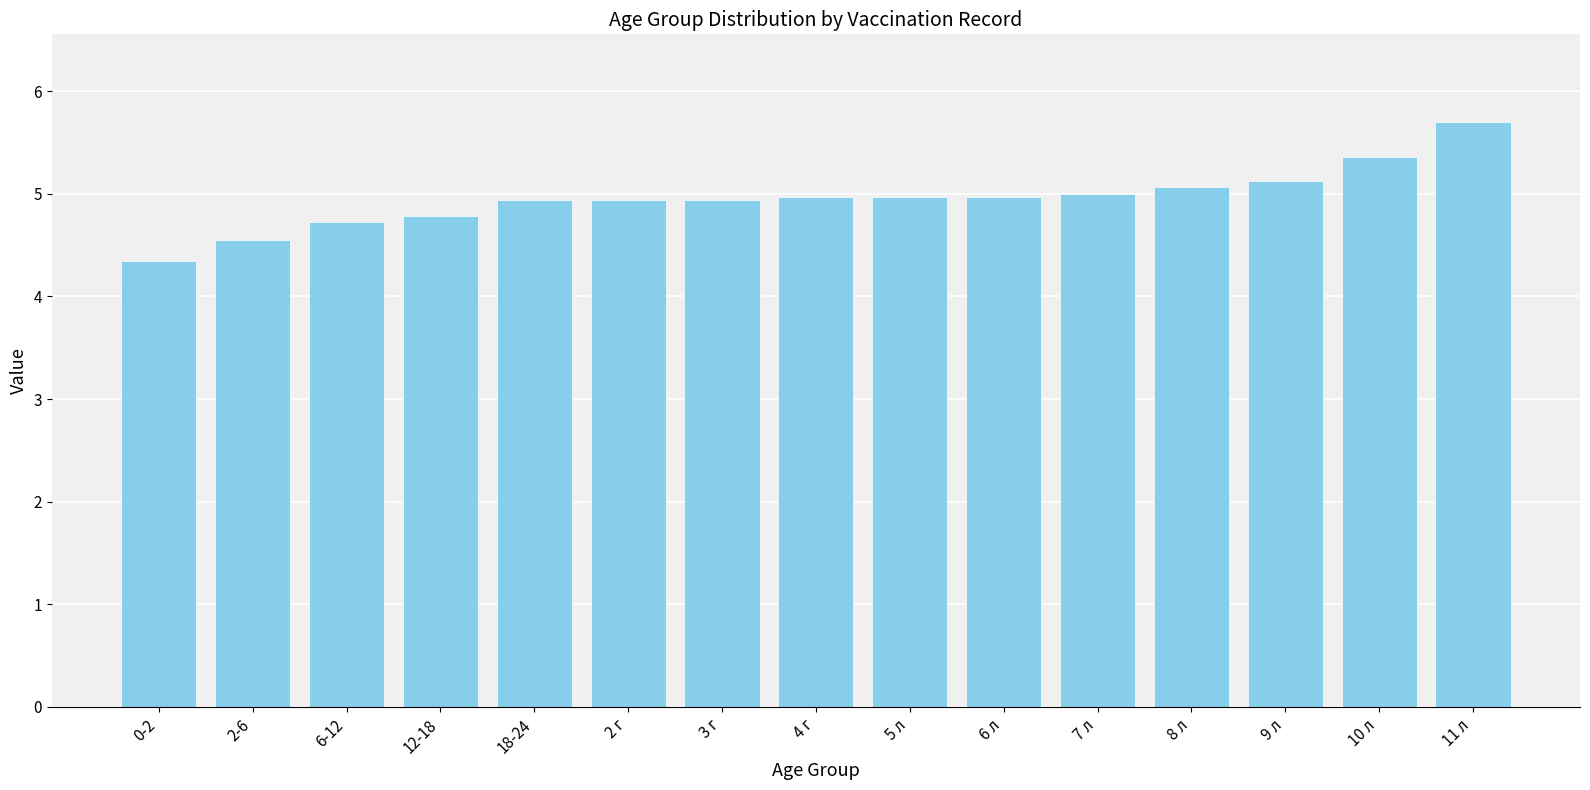

Which label corresponds to the smallest value in the chart?

0-2